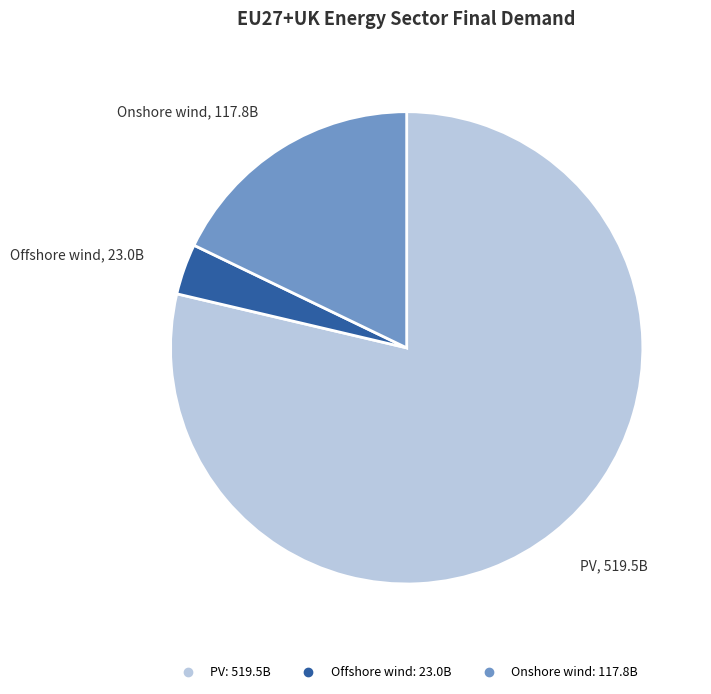

Rank the categories by value from highest to lowest.

PV, Onshore wind, Offshore wind